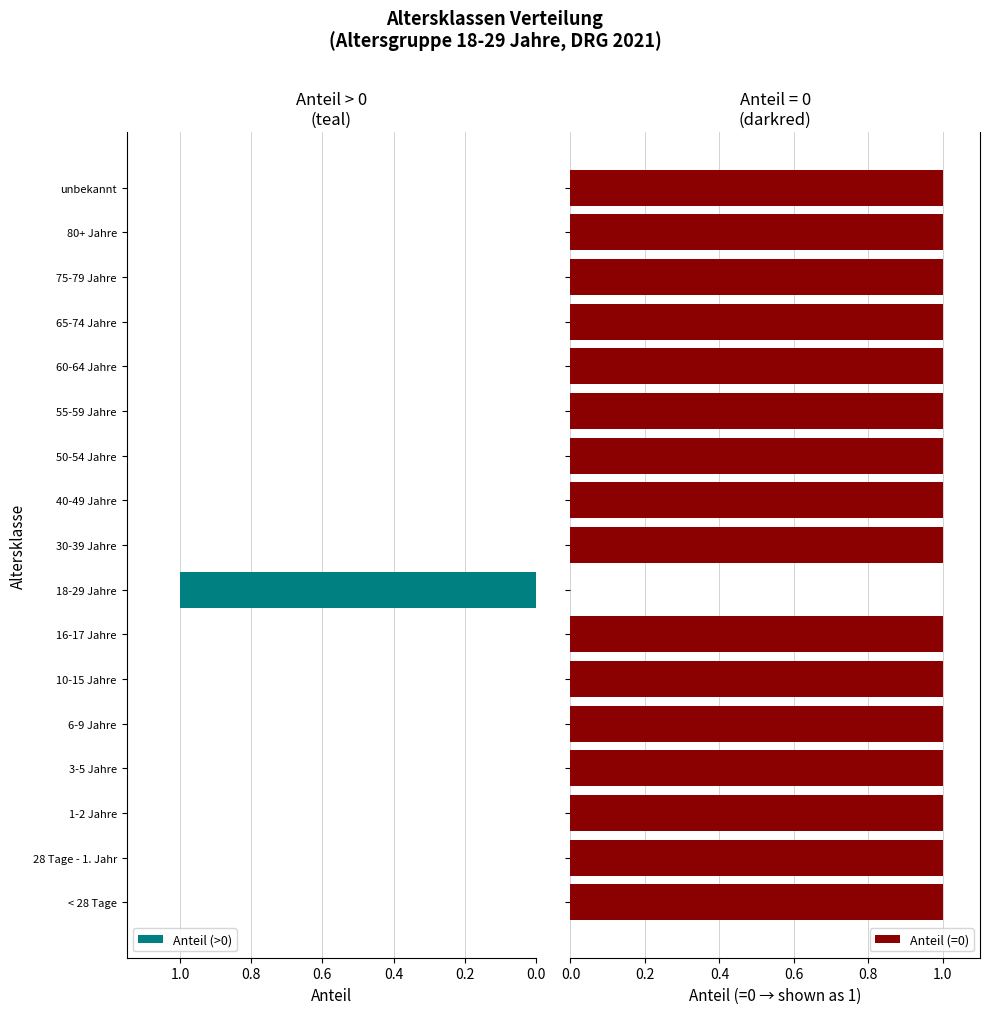

Is it true that Anteil (>0) equals 0 at 80+ Jahre?

True